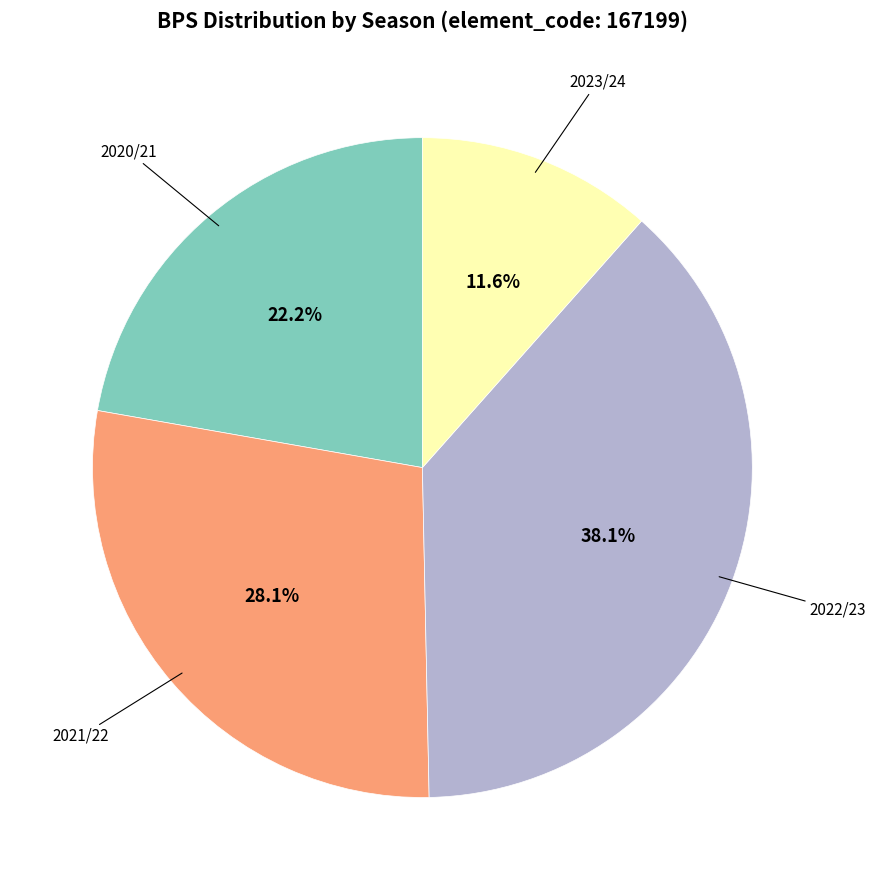

Is there any slice that represents more than half of the pie?

No